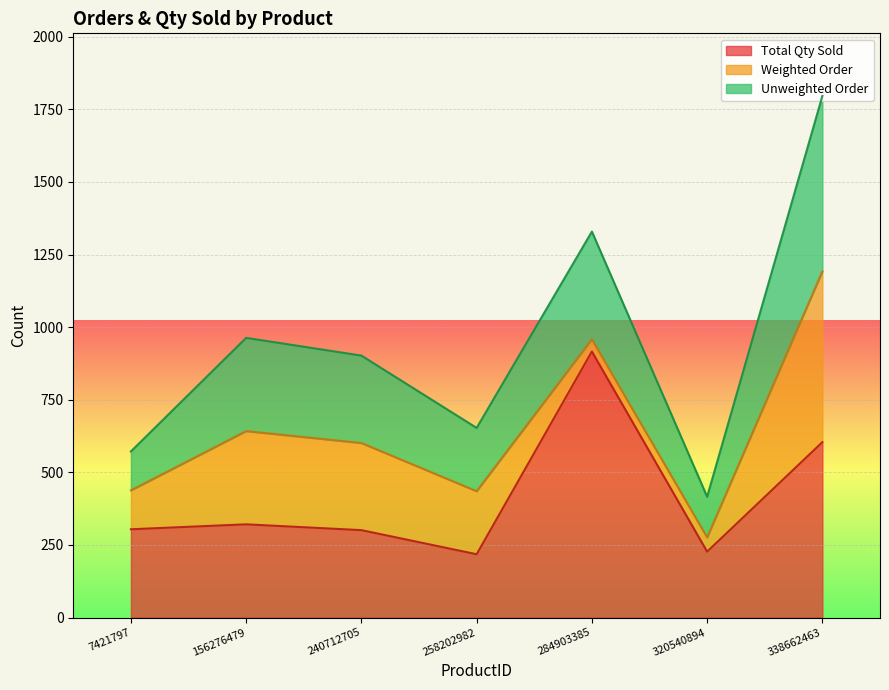

Which series has the widest spread of values?

Total Qty Sold